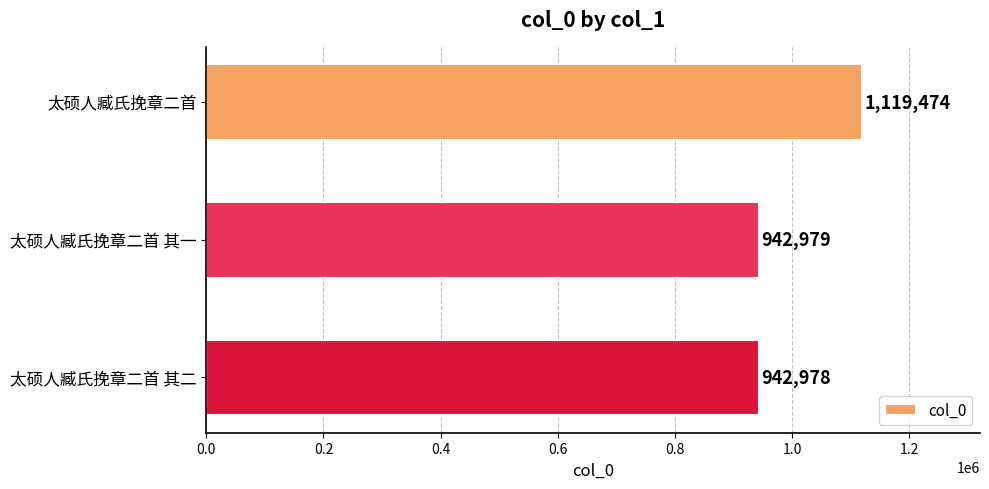

What position from the bottom is 太硕人臧氏挽章二首 其一?

2